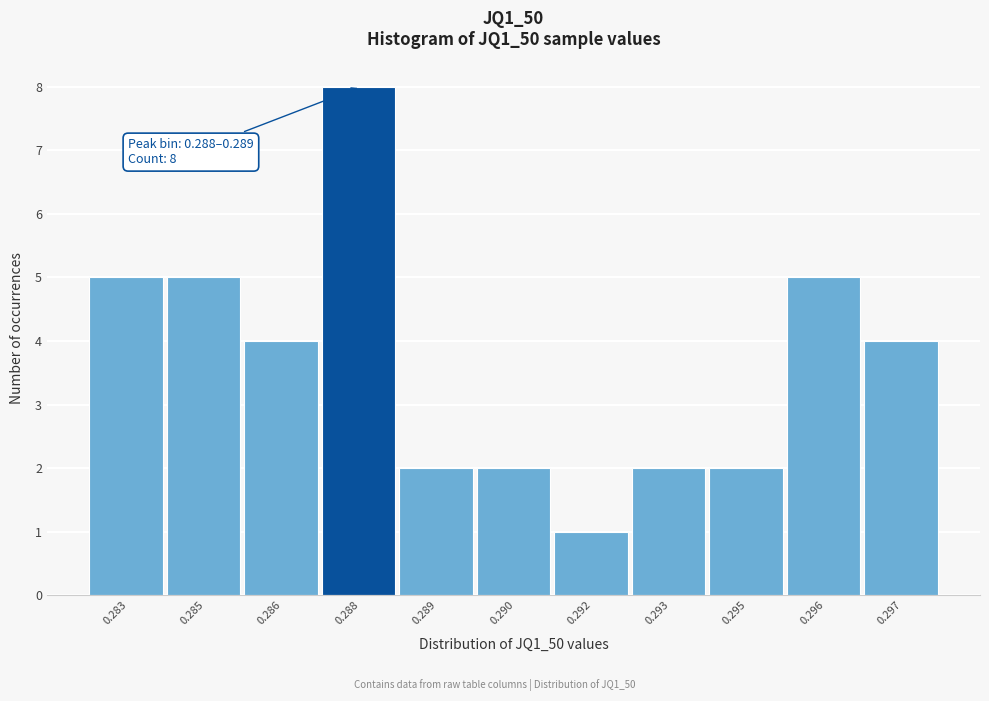

Reading left to right, what are all the values shown in this chart?

5	5	4	8	2	2	1	2	2	5	4